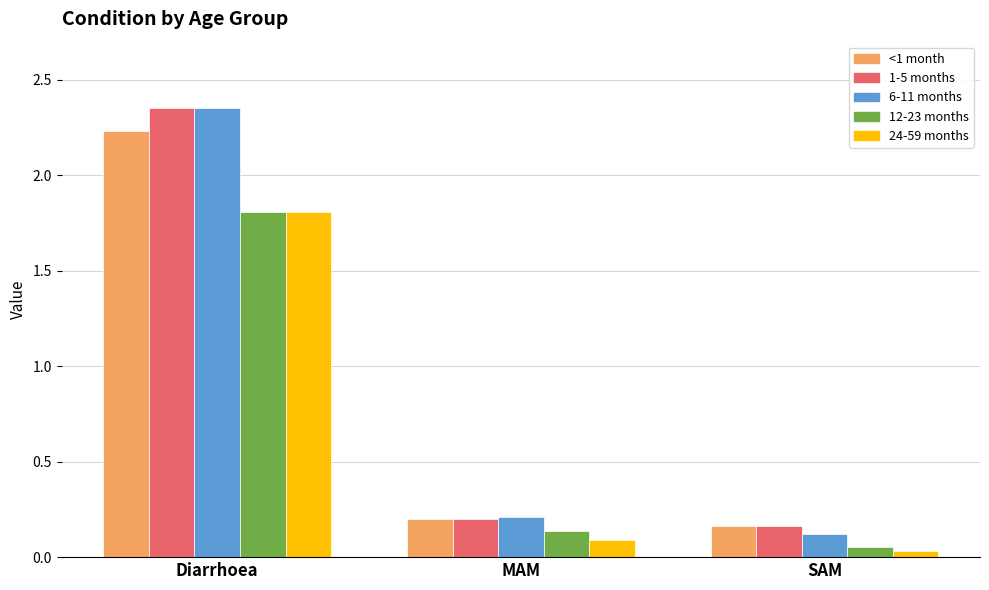

At which category does the chart reach its peak across all series?

Diarrhoea